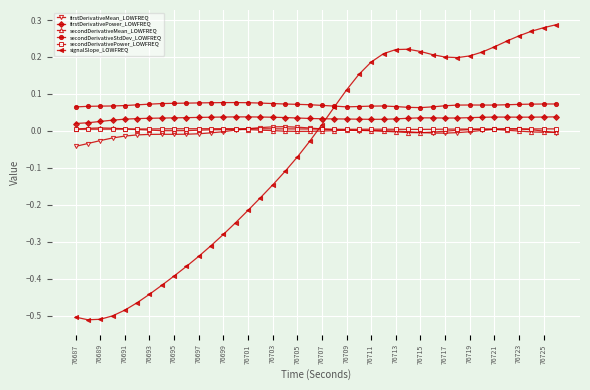

What are all the series names shown in the legend?

firstDerivativeMean_LOWFREQ, firstDerivativePower_LOWFREQ, secondDerivativeMean_LOWFREQ, secondDerivativeStdDev_LOWFREQ, secondDerivativePower_LOWFREQ, signalSlope_LOWFREQ